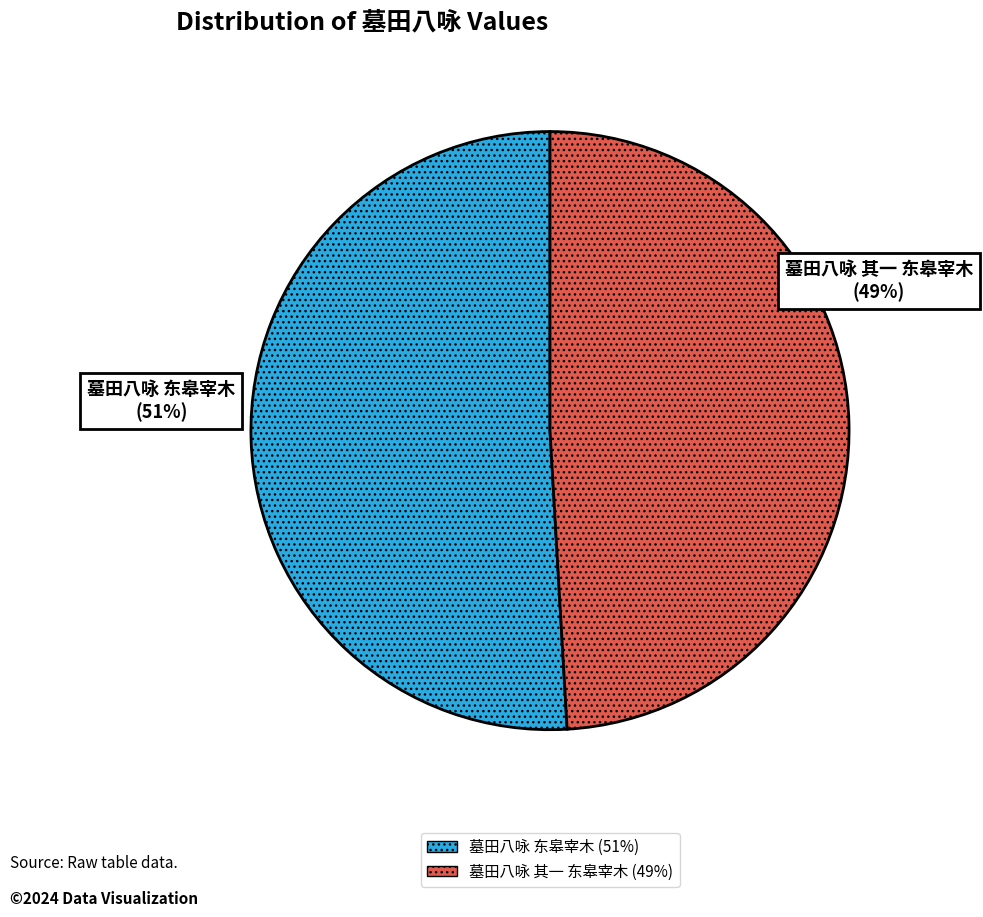

How much of the chart is everything except 墓田八咏 其一 东皋宰木?

50.9%